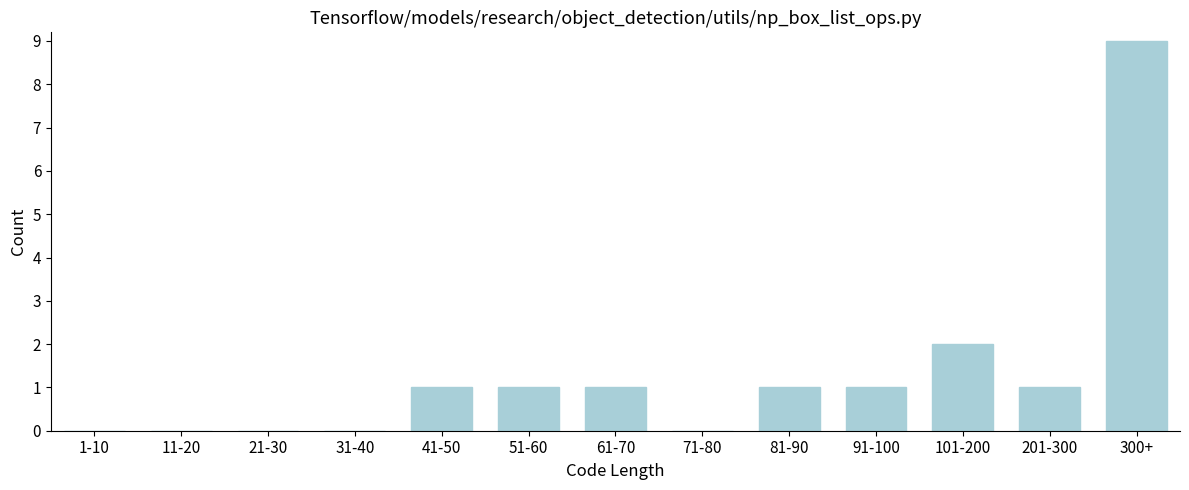

Reading left to right, what are all the values shown in this chart?

1-10=0	11-20=0	21-30=0	31-40=0	41-50=1	51-60=1	61-70=1	71-80=0	81-90=1	91-100=1	101-200=2	201-300=1	300+=9